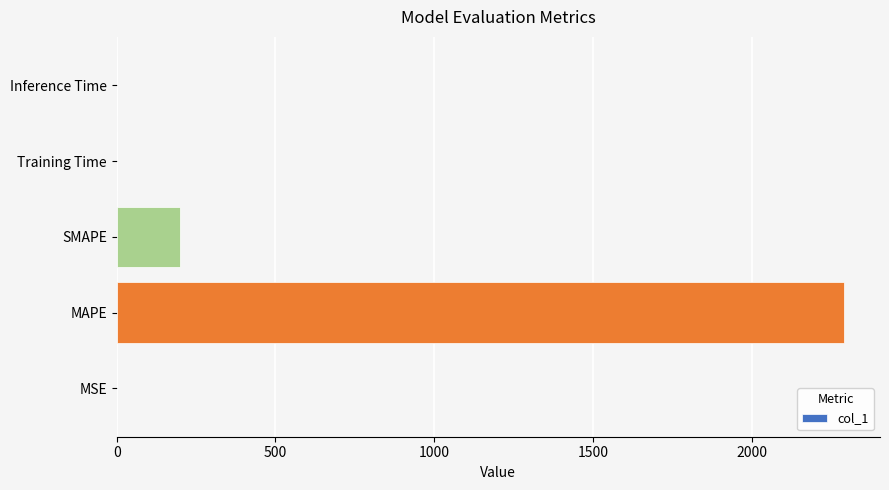

What is the sum of all values?

2490.2